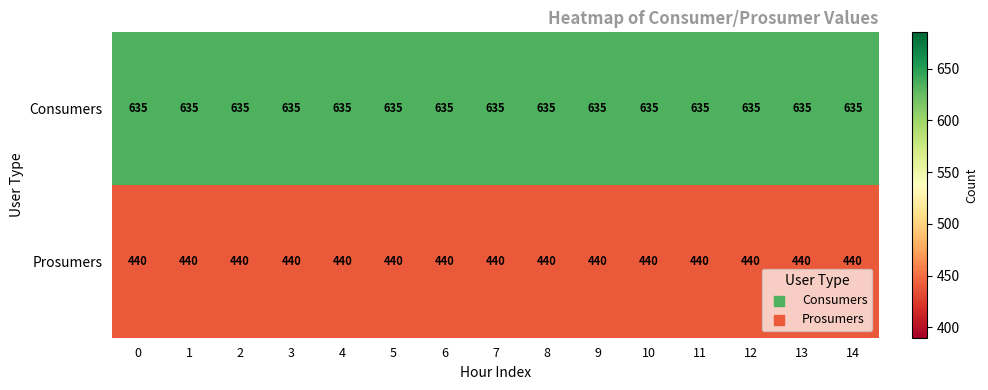

Rank the series at 4 from lowest to highest value.

Prosumers, Consumers